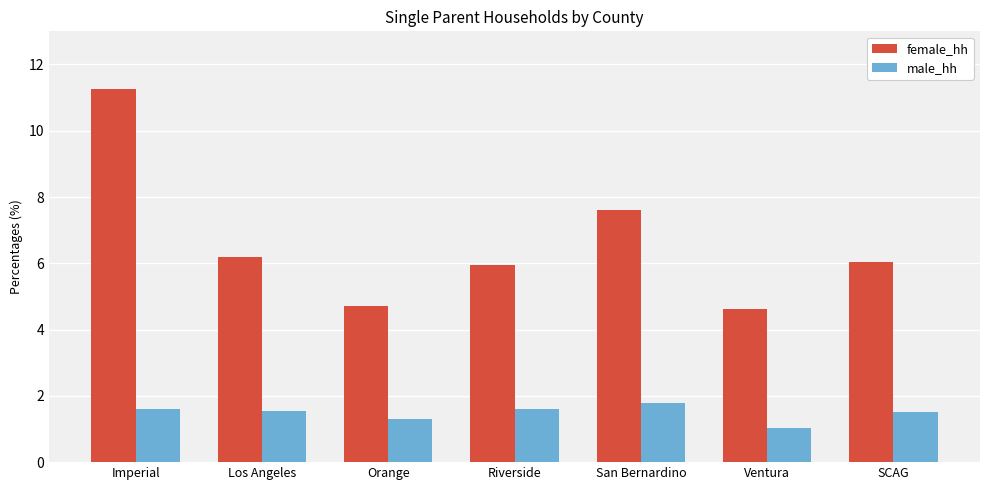

Is it true that female_hh equals 11.3 at Imperial?

True